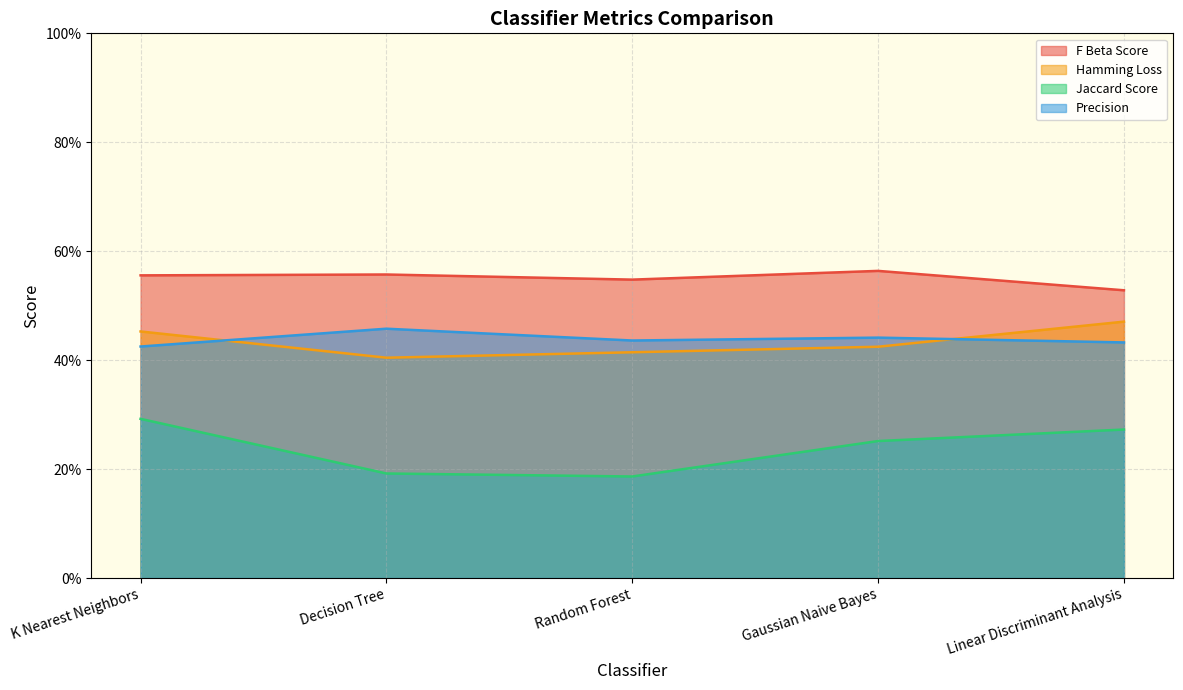

Is the value of Precision at Linear Discriminant Analysis greater than the value of Hamming Loss at Decision Tree?

Yes